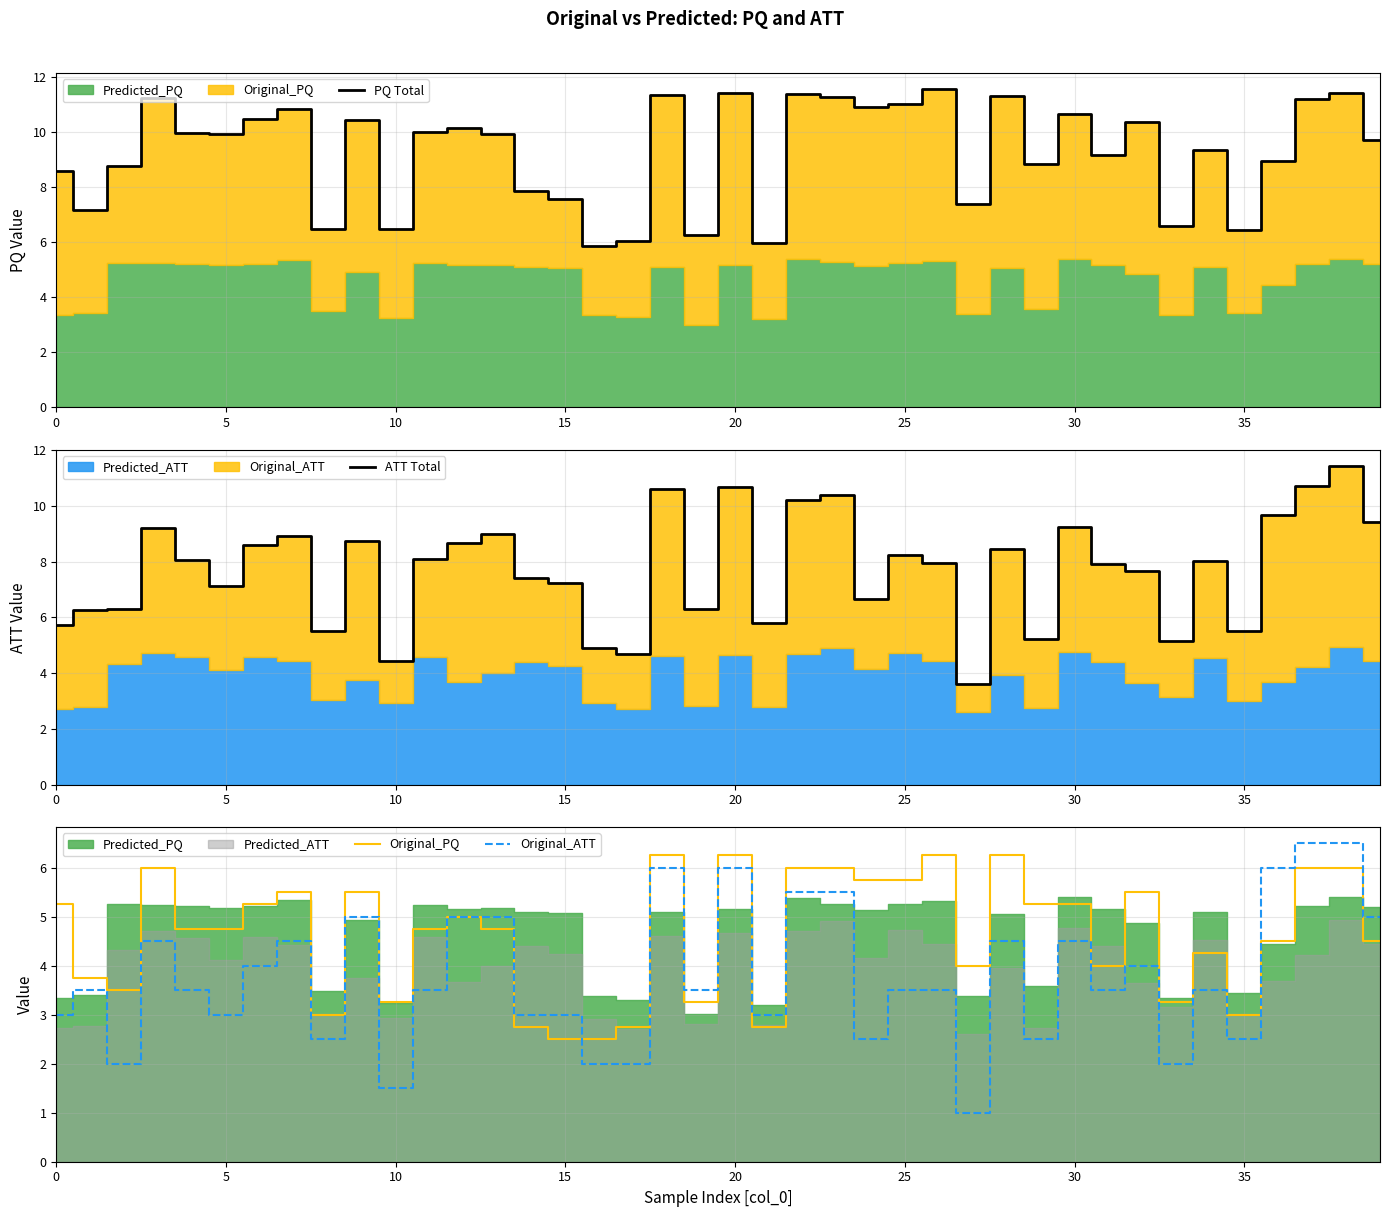

What is the highest value of the PQ Total series?

11.6